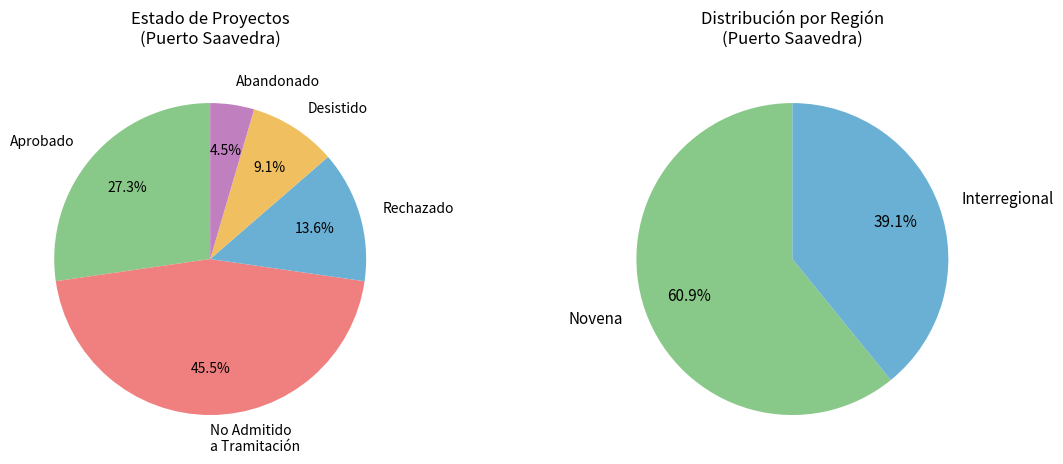

Combined, do Rechazado and Novena (Aprobado) account for over 50%?

No